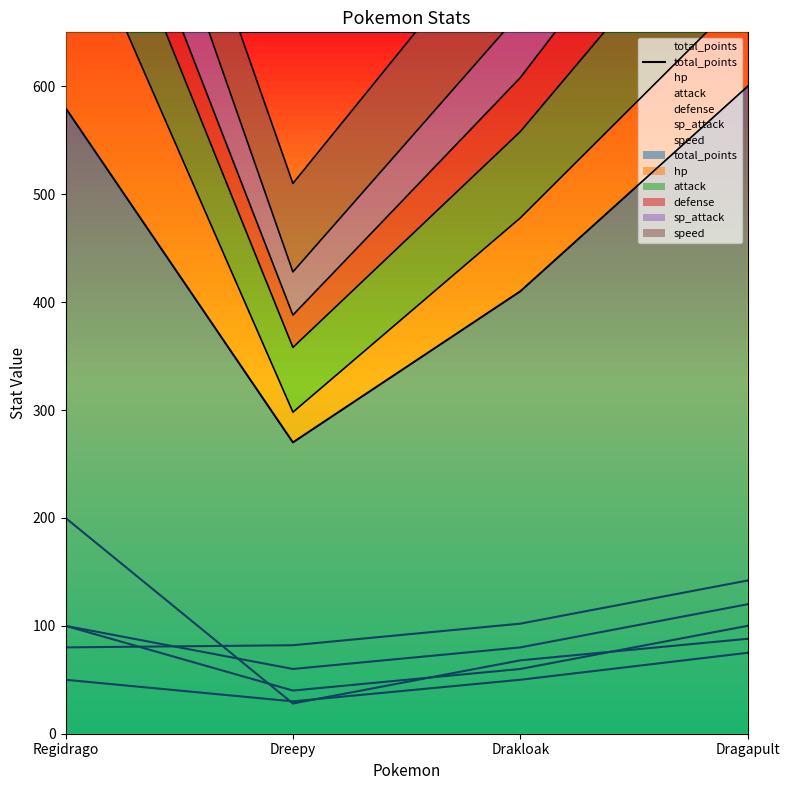

At which category does the chart reach its peak across all series?

Dragapult